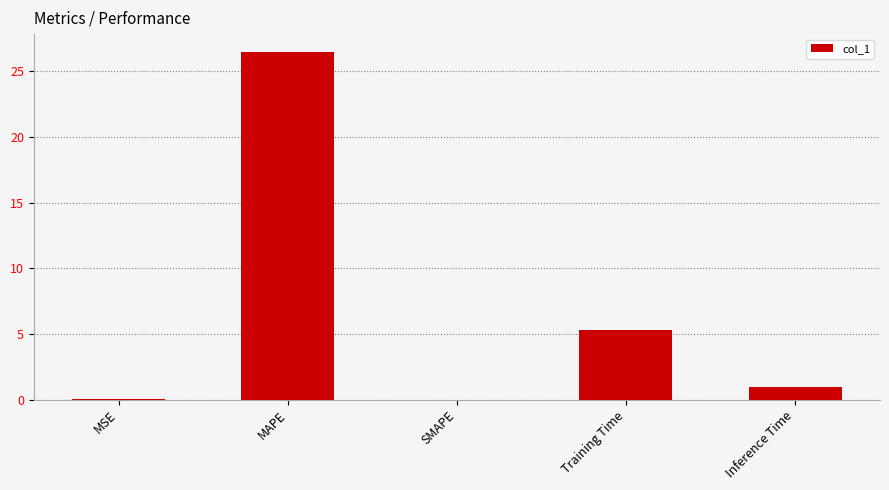

How many series are shown in this chart?

1